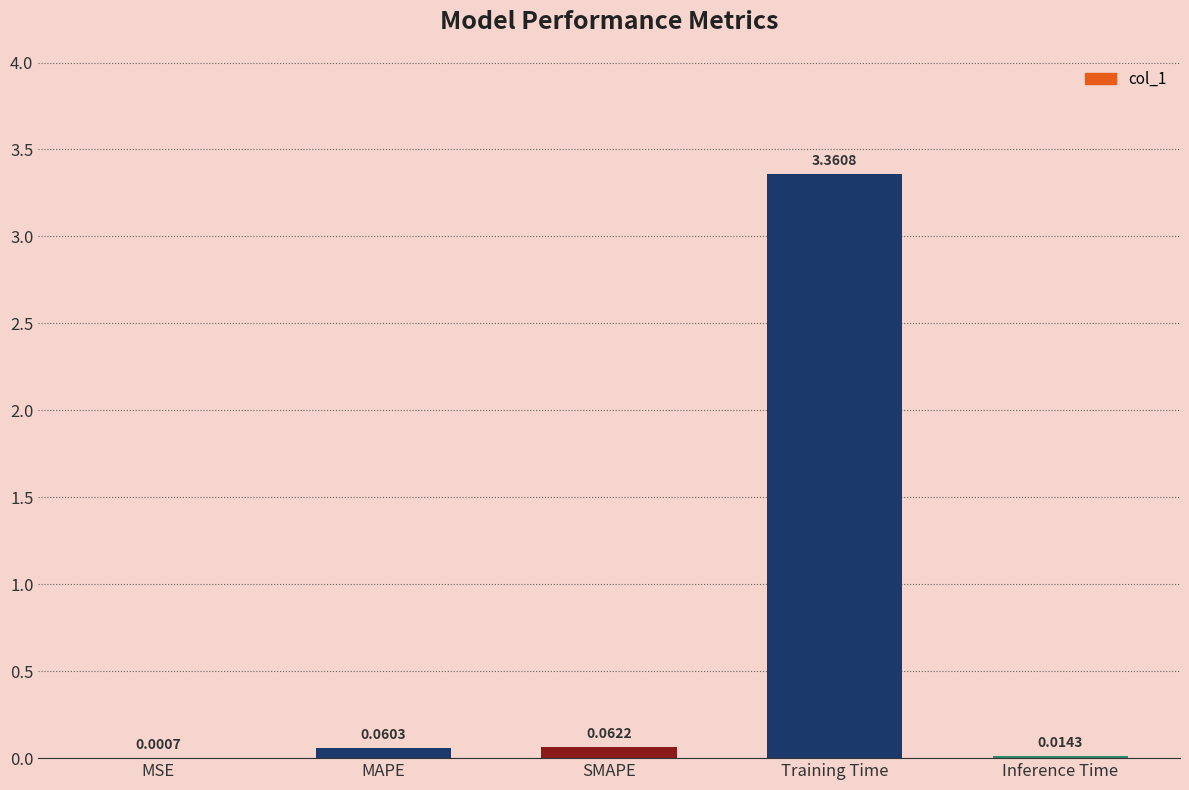

What is the sum of all values?

3.5